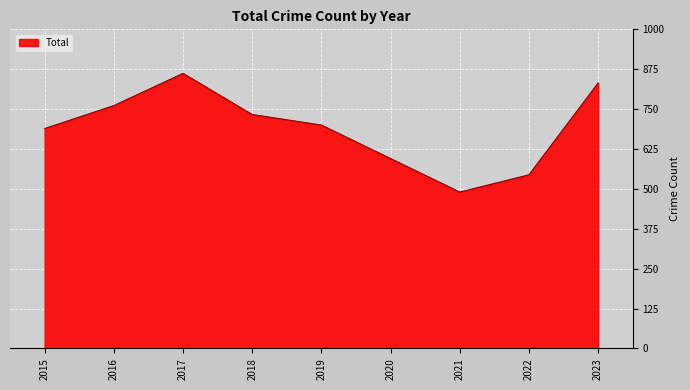

How many lines are shown in the chart?

1